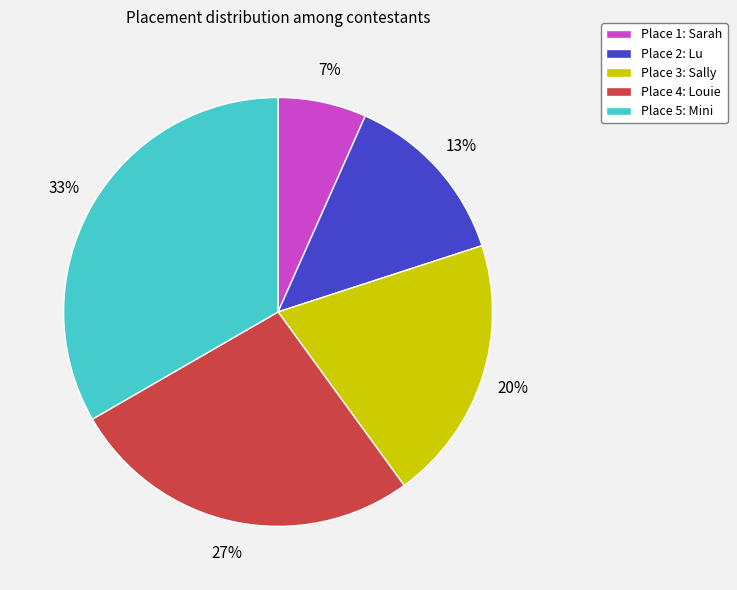

Is there a majority slice in this chart?

No